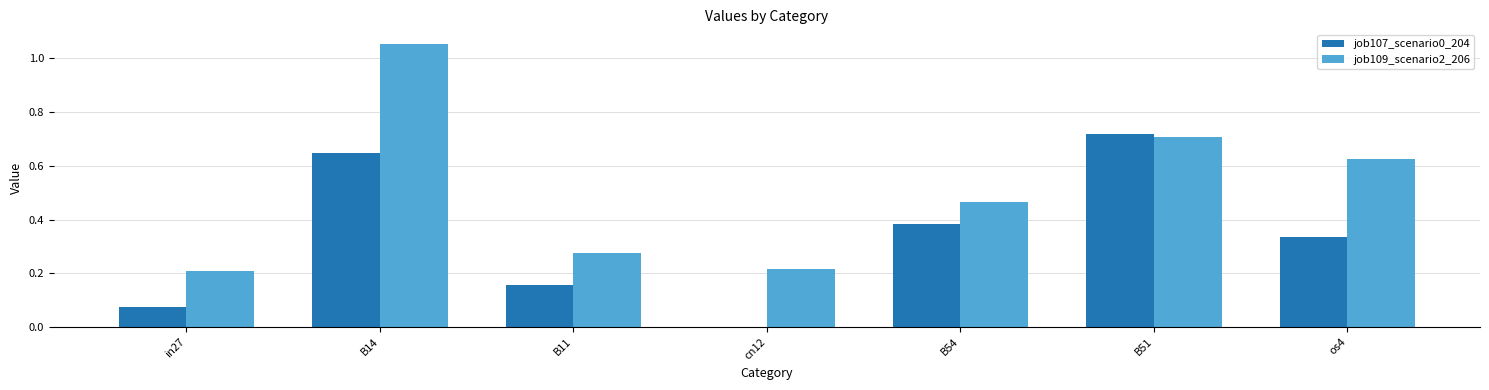

How many groups of bars are there?

7